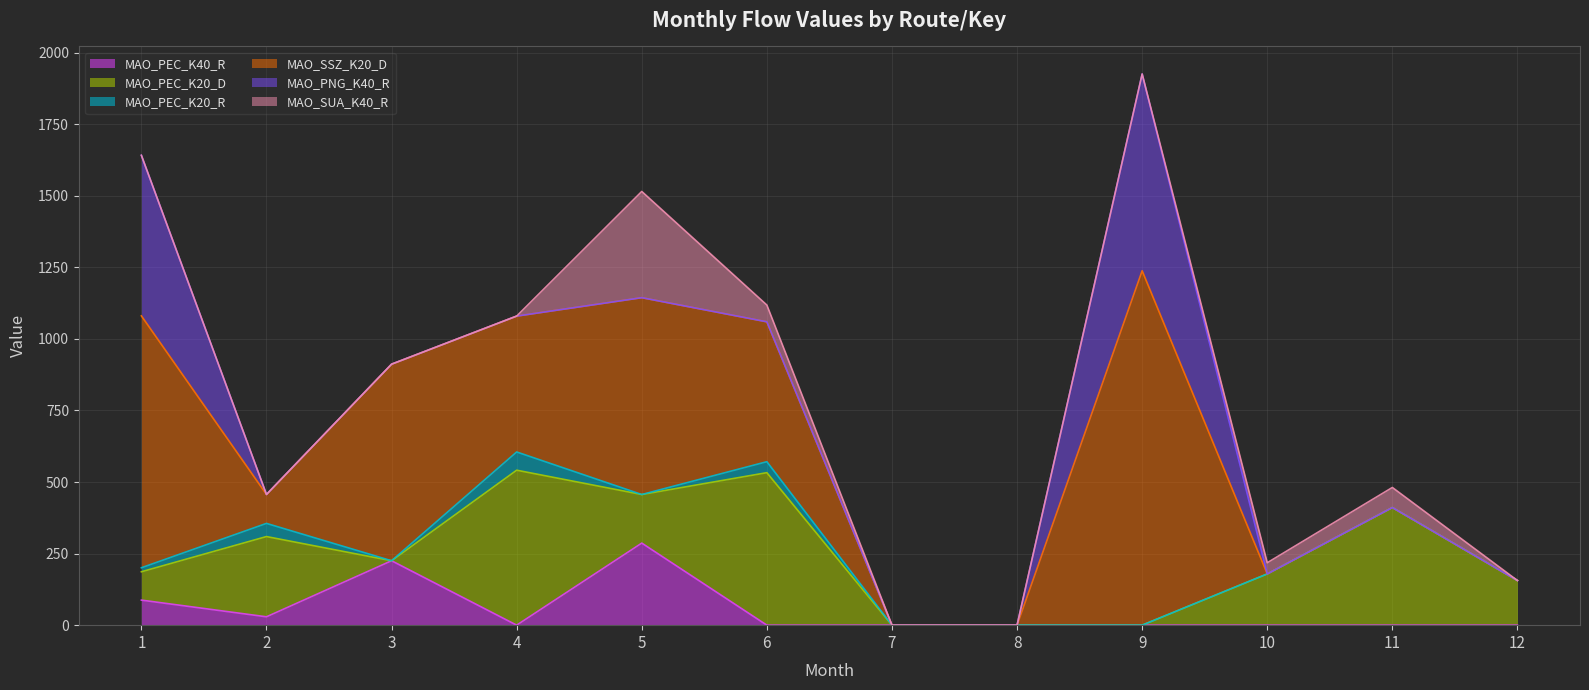

What is the difference between the highest and lowest values at 1?

880.0